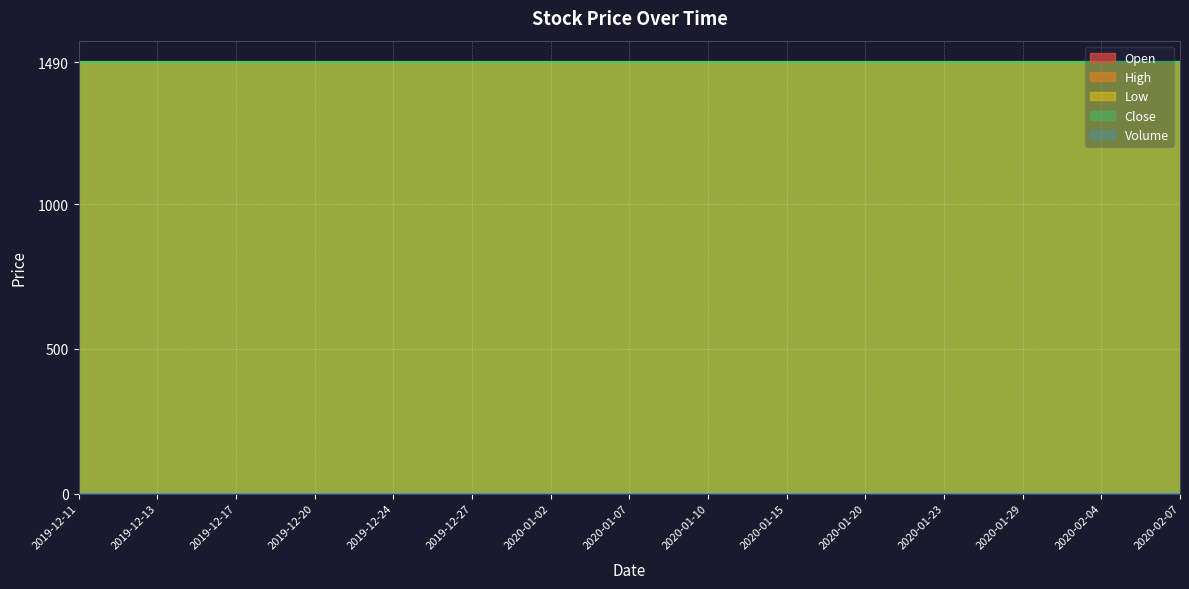

Reading left to right, list all the values displayed in this chart.

Open: 1490	1490	1490	1490	1490	1490	1490	1490	1490	1490	1490	1490	1490	1490	1490
High: 1490	1490	1490	1490	1490	1490	1490	1490	1490	1490	1490	1490	1490	1490	1490
Low: 1490	1490	1490	1490	1490	1490	1490	1490	1490	1490	1490	1490	1490	1490	1490
Close: 1490	1490	1490	1490	1490	1490	1490	1490	1490	1490	1490	1490	1490	1490	1490
Volume: 0	0	0	0	0	0	0	0	0	0	0	0	0	0	0